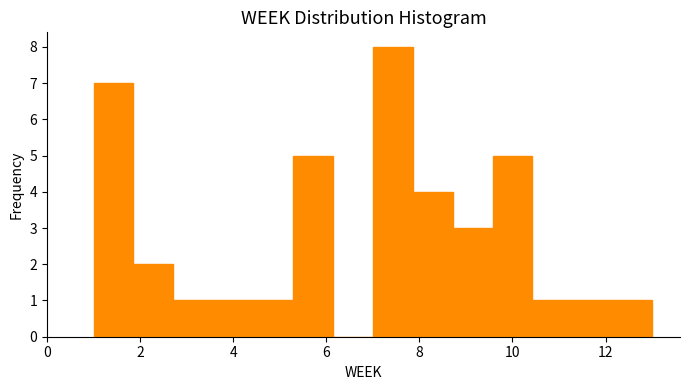

Over which range of the x-axis is the bar tallest?

7.0 to 7.8